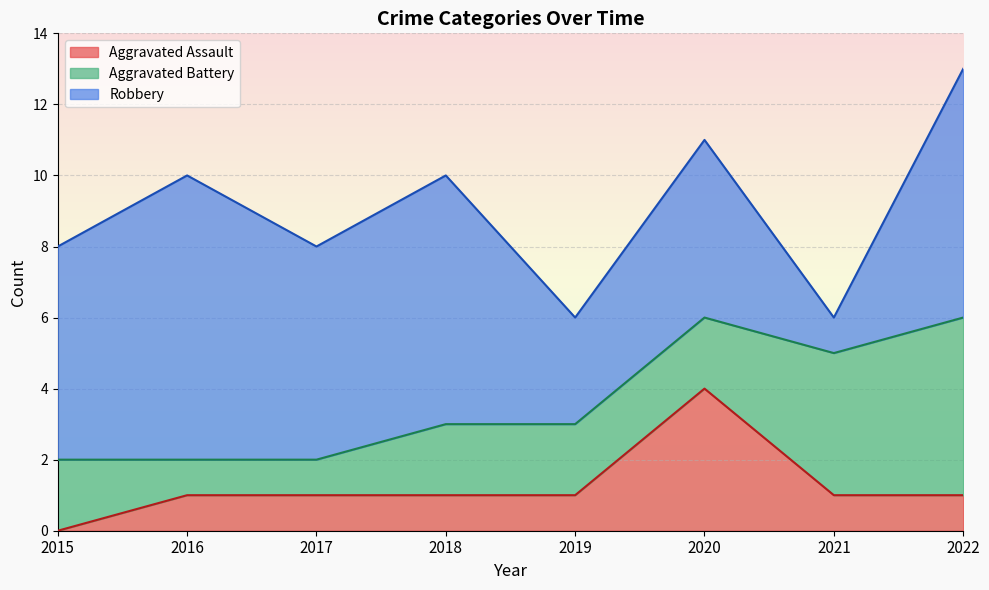

At which category is the sum across all series the highest?

2022